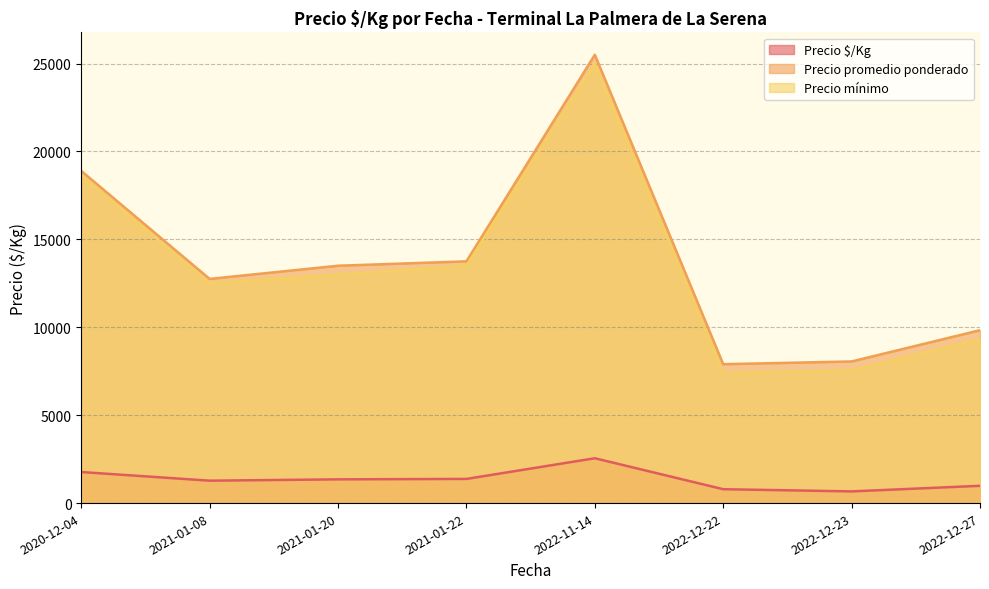

How many interior local peaks does the Precio mínimo series have?

1